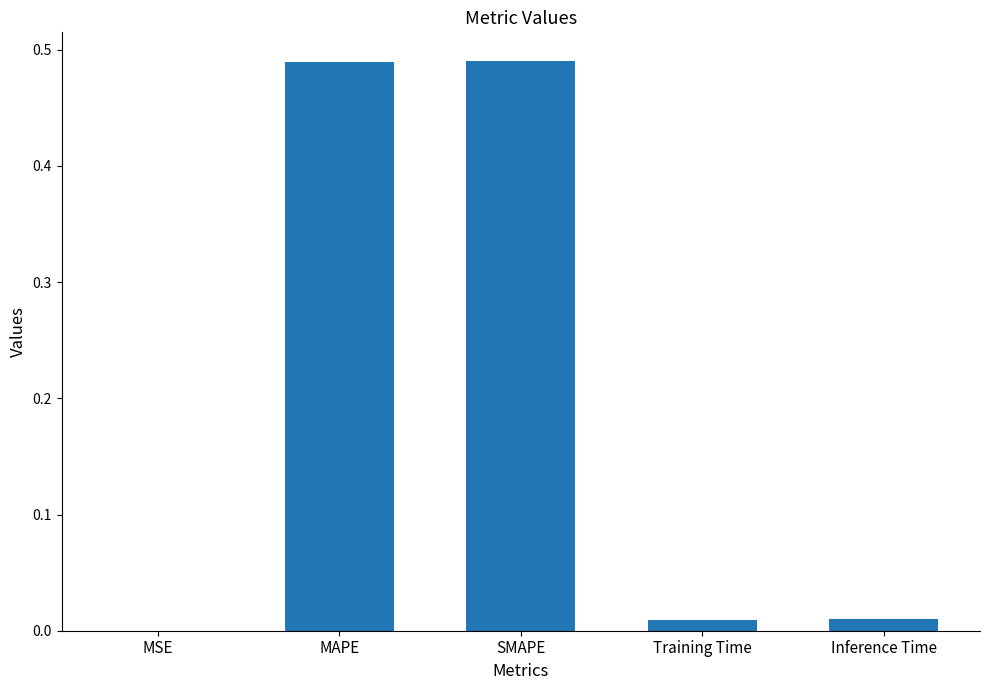

Are the bars grouped side by side (vs. stacked)?

No